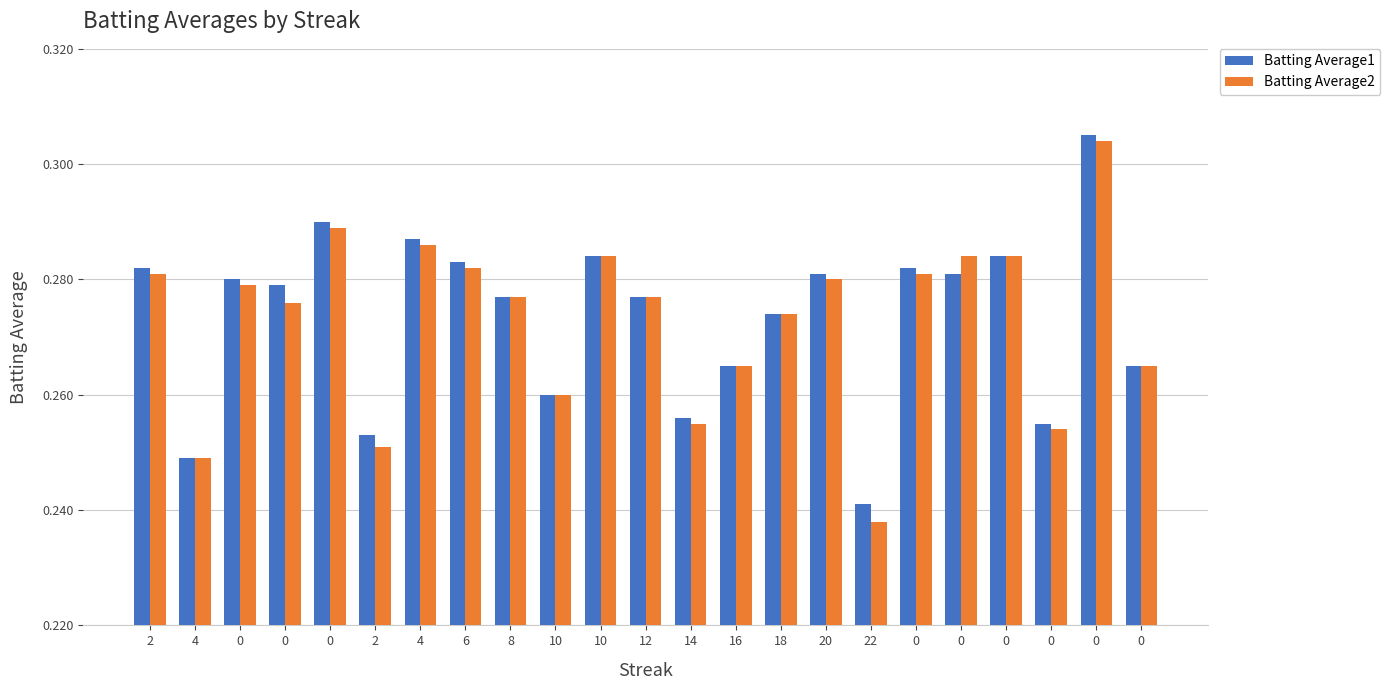

Does the chart contain any negative values?

No